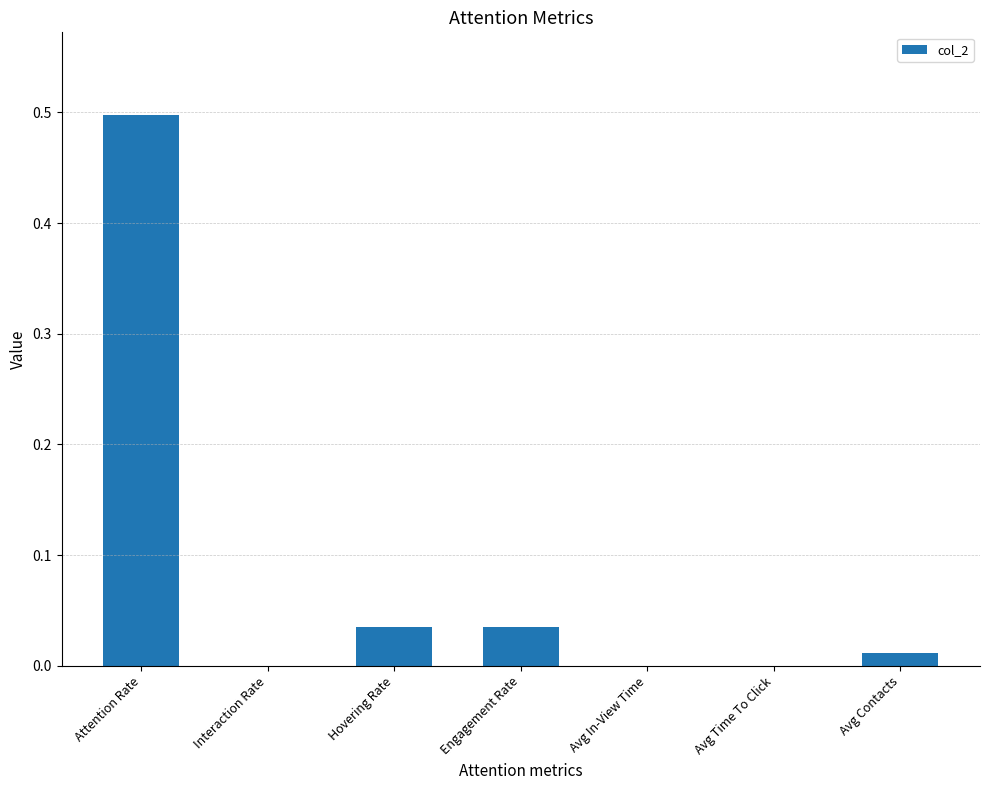

Which has a higher value, Hovering Rate or Avg In-View Time?

Hovering Rate